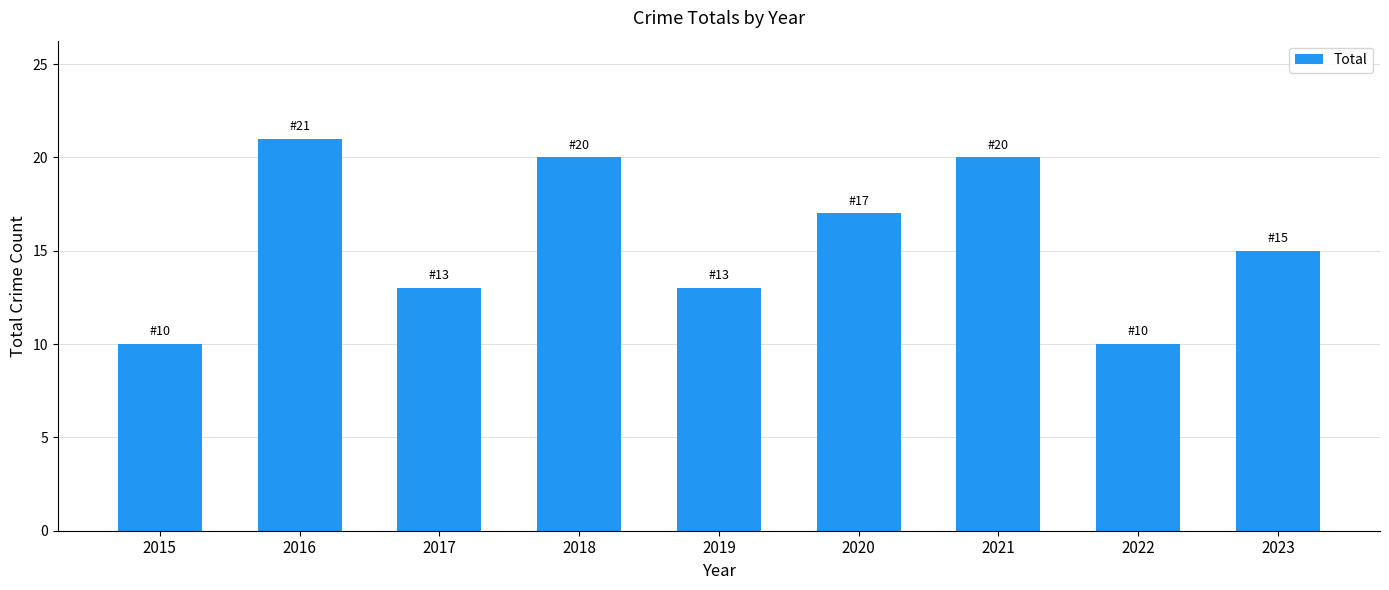

At which label does the data first exceed 15?

2016